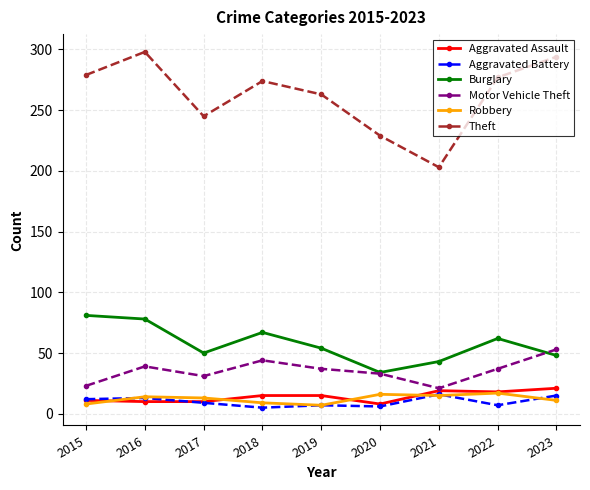

What is the minimum value for Burglary?

34